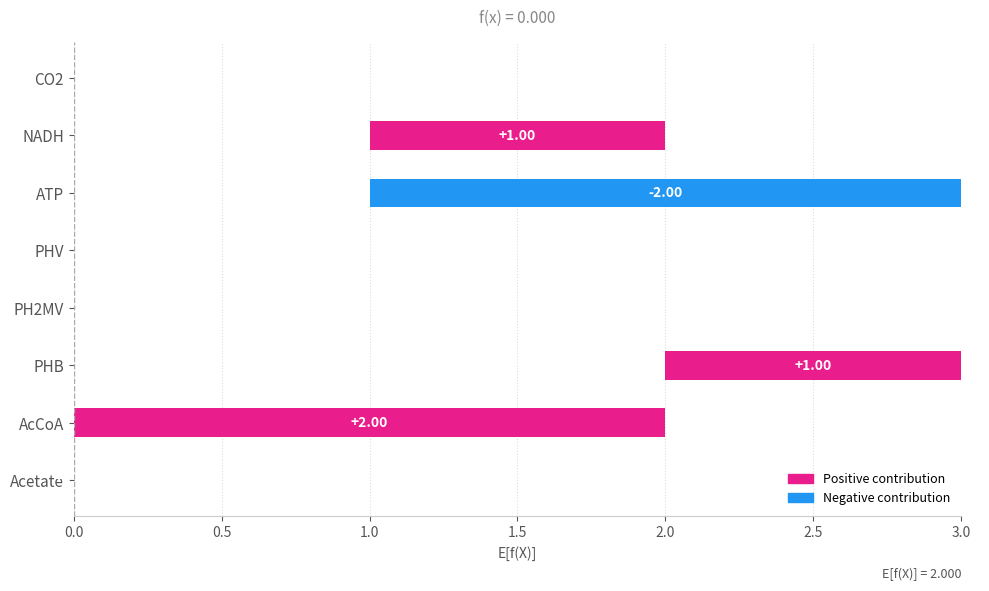

What position from the left is 2.0?

5